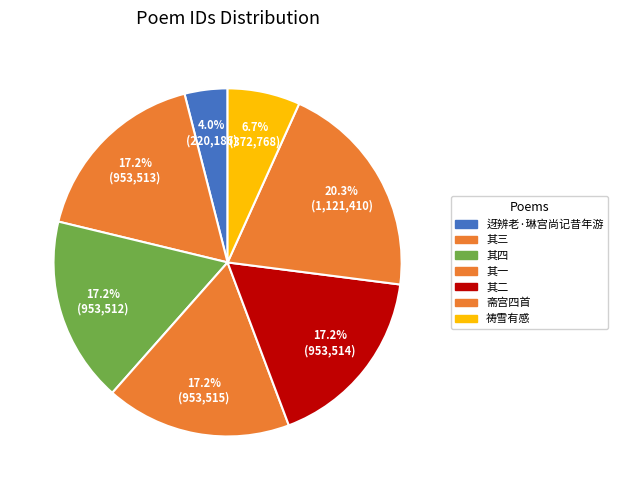

How many slices are in this pie chart?

7